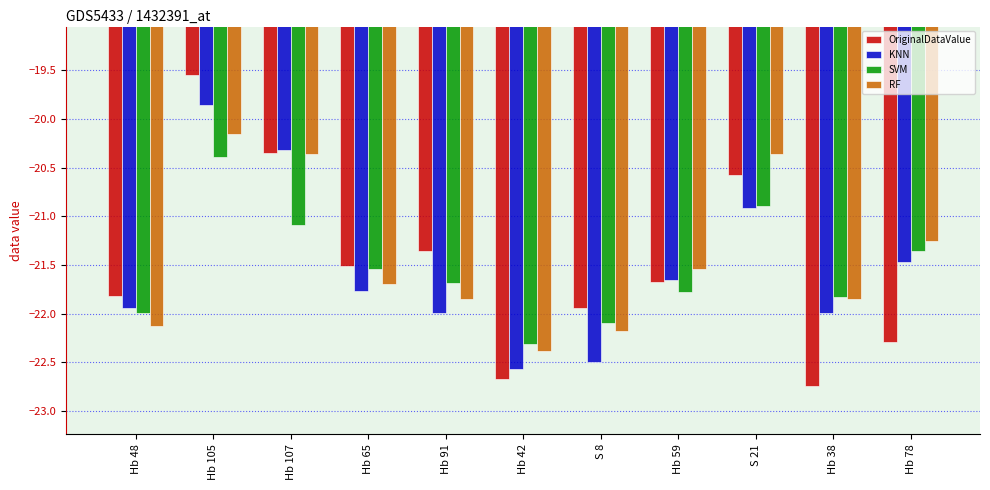

What is the total value across all series at Hb 107?

-82.1